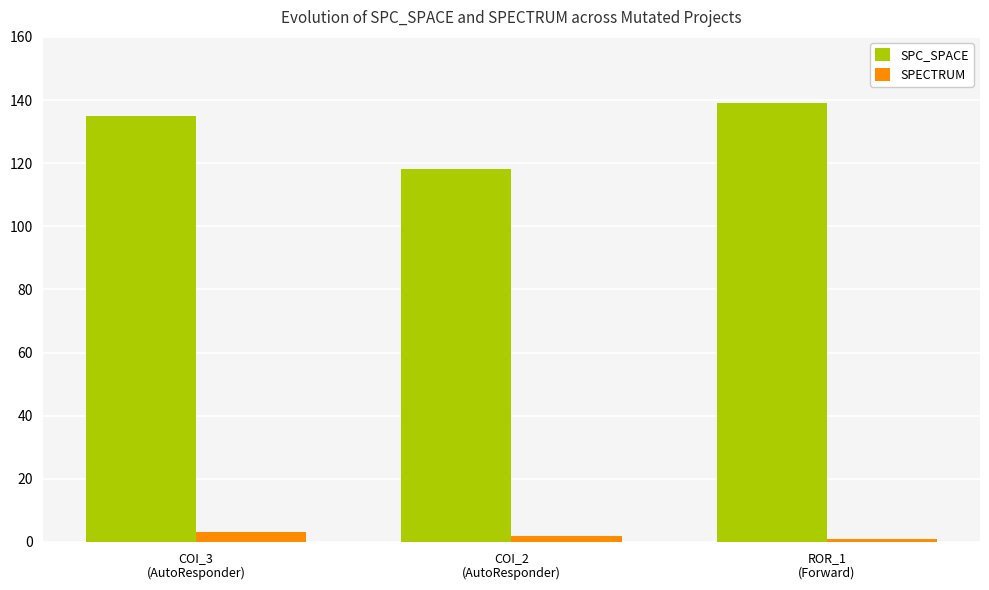

Reading left to right, extract all data points from this chart.

SPC_SPACE: COI_3
(AutoResponder)=135	COI_2
(AutoResponder)=118	ROR_1
(Forward)=139
SPECTRUM: COI_3
(AutoResponder)=3	COI_2
(AutoResponder)=2	ROR_1
(Forward)=1